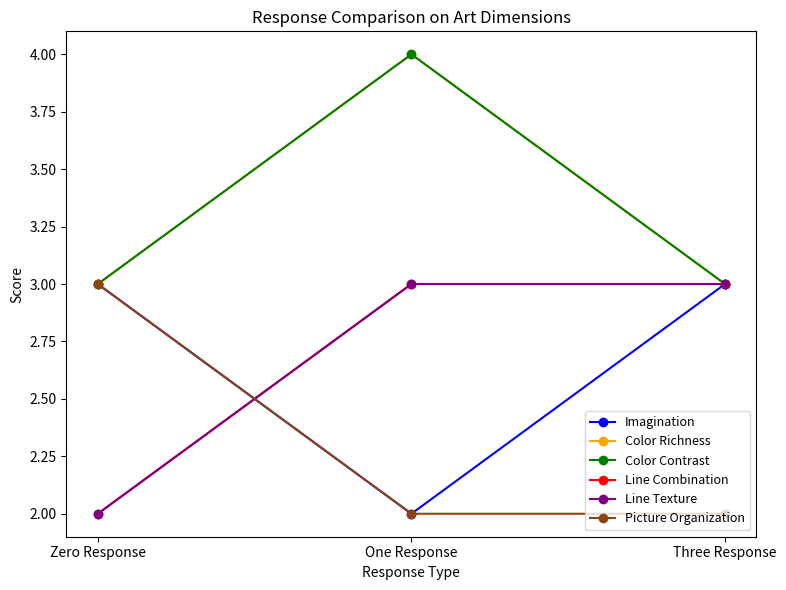

Is this an area chart (filled region under the line)?

No